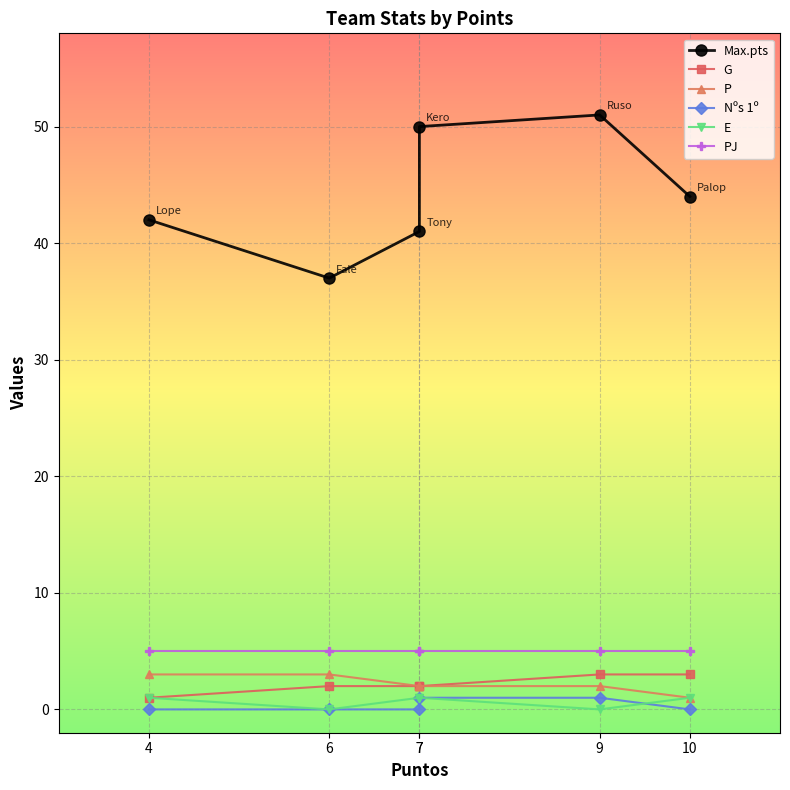

True or false: P and E intersect in this chart.

False